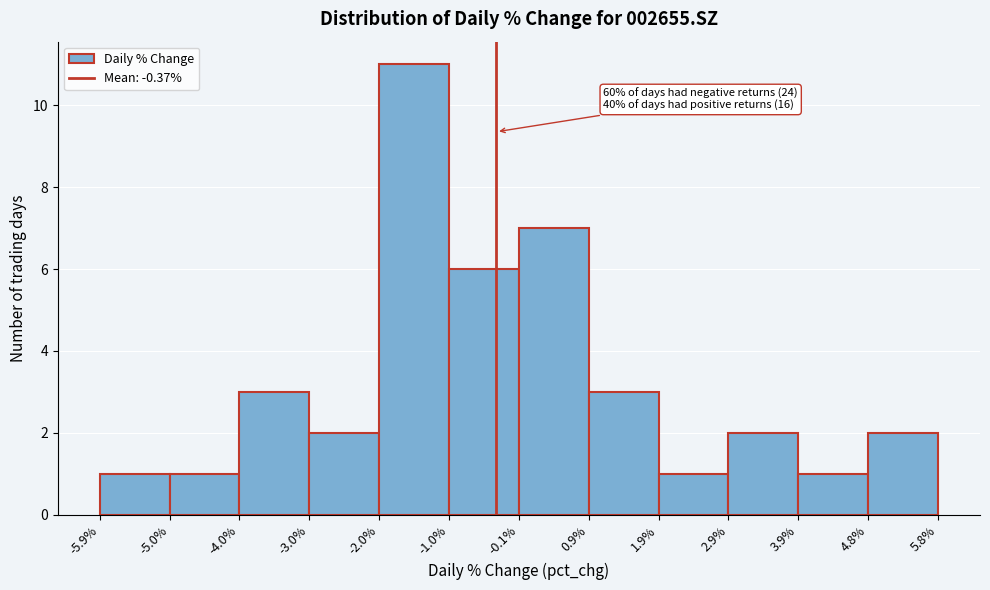

Over which range of the x-axis is the bar tallest?

-2.0% to -1.0%